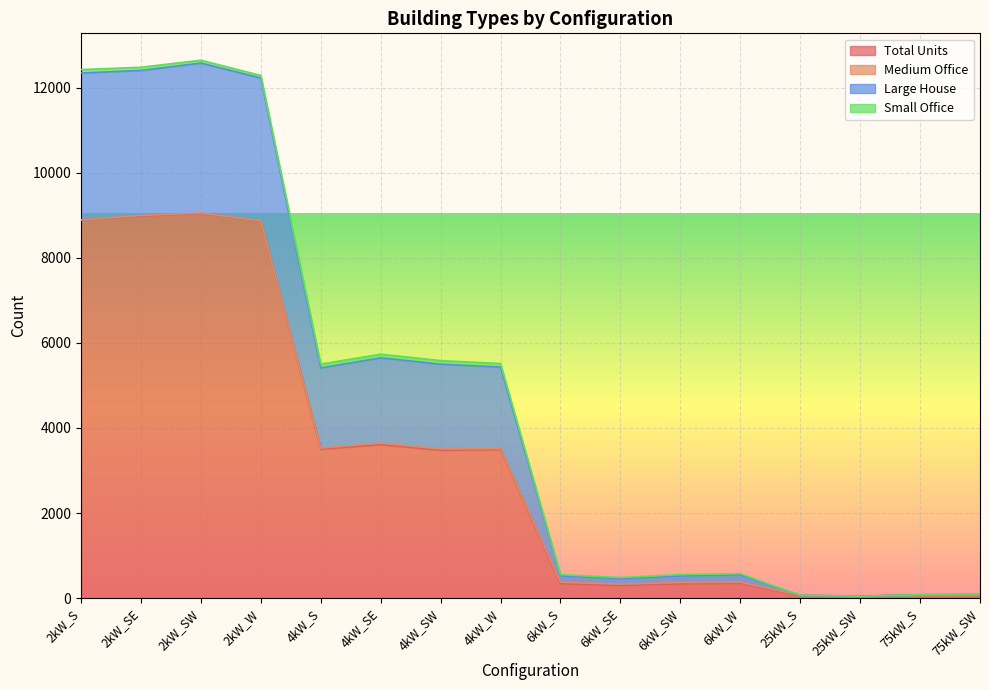

The value of Total Units at 6kW_W is 181. True or false?

False